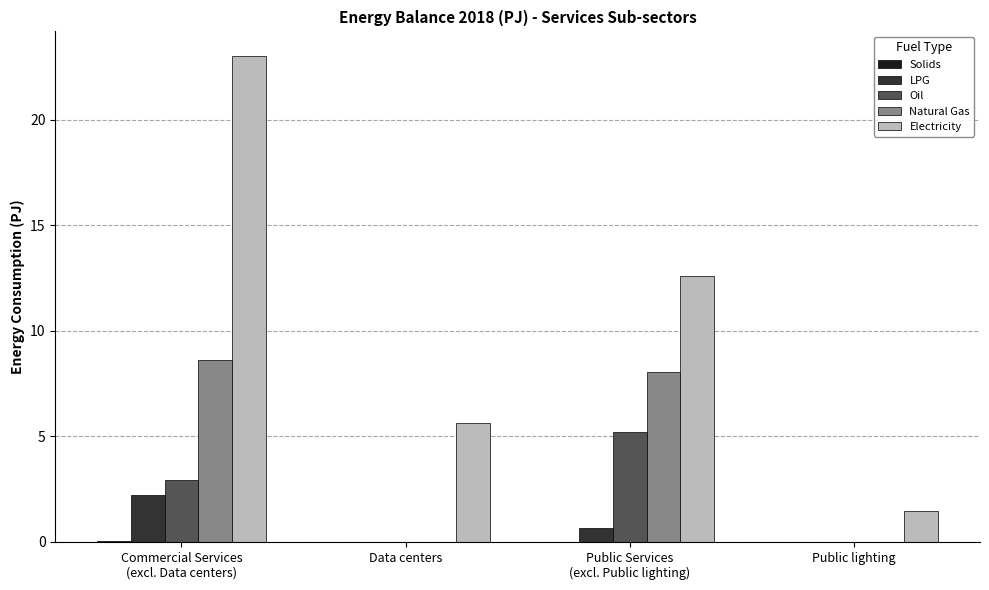

What is the maximum value shown in the chart?

23.0